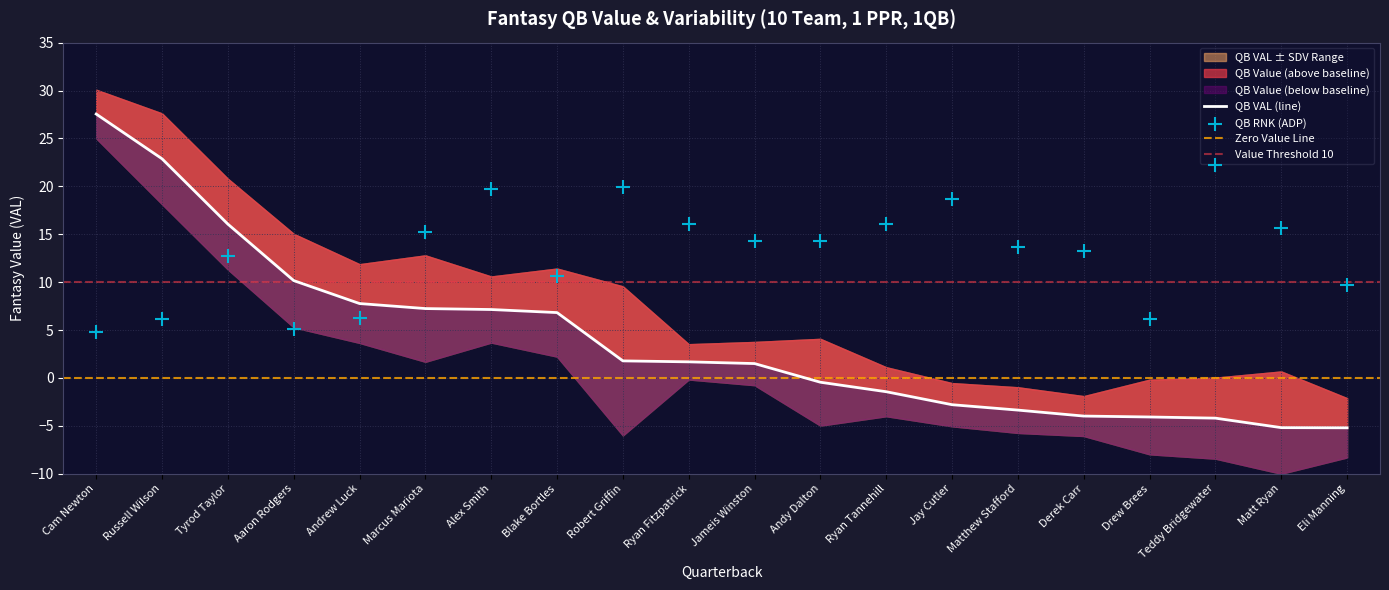

Which series reaches the maximum Y coordinate?

QB VAL